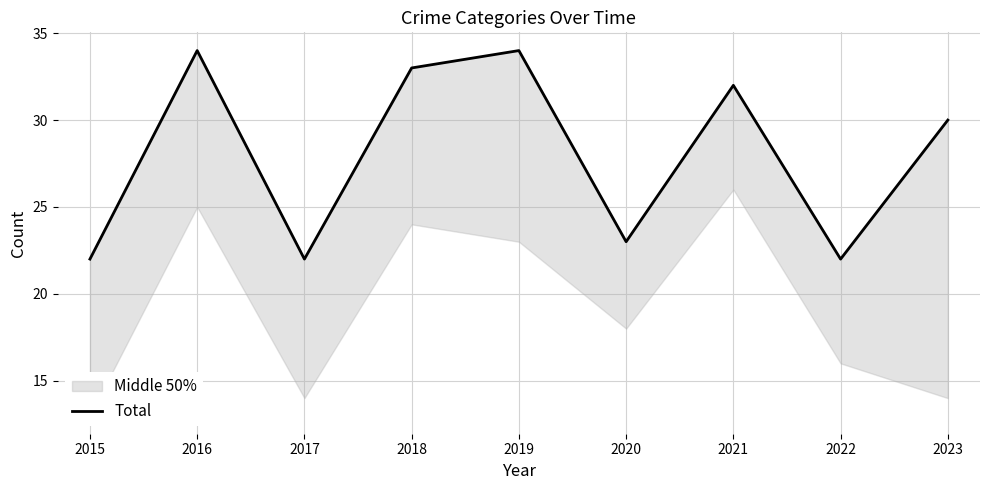

Count the number of values greater than 30.

4